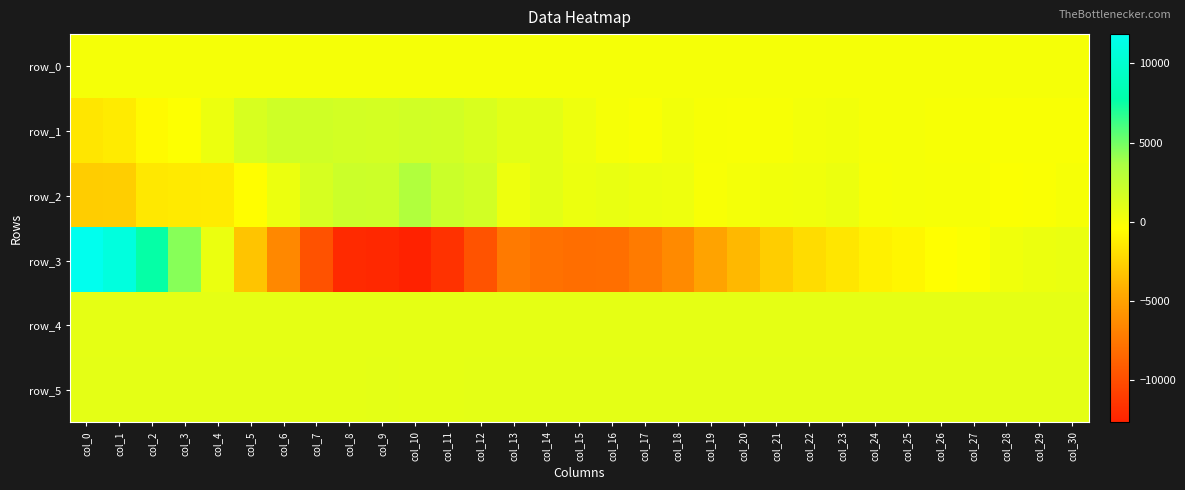

Rank the categories by row_1 value from highest to lowest.

col_6, col_7, col_10, col_11, col_8, col_9, col_5, col_12, col_13, col_14, col_4, col_15, col_23, col_18, col_22, col_24, col_25, col_16, col_21, col_26, col_19, col_27, col_20, col_17, col_30, col_28, col_29, col_3, col_2, col_1, col_0